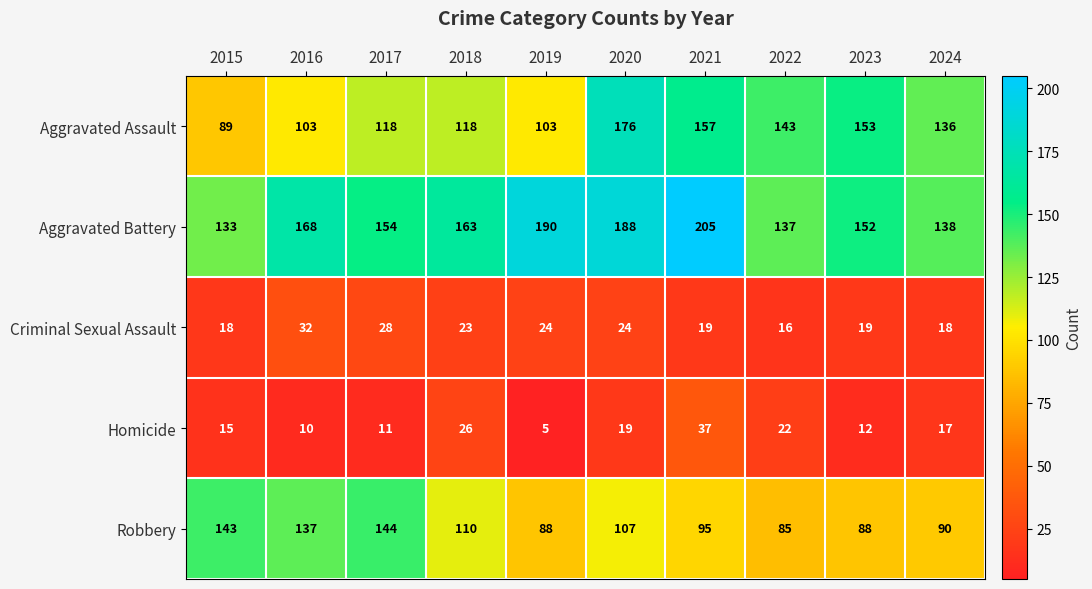

Which series has the largest range (max minus min)?

Aggravated Assault